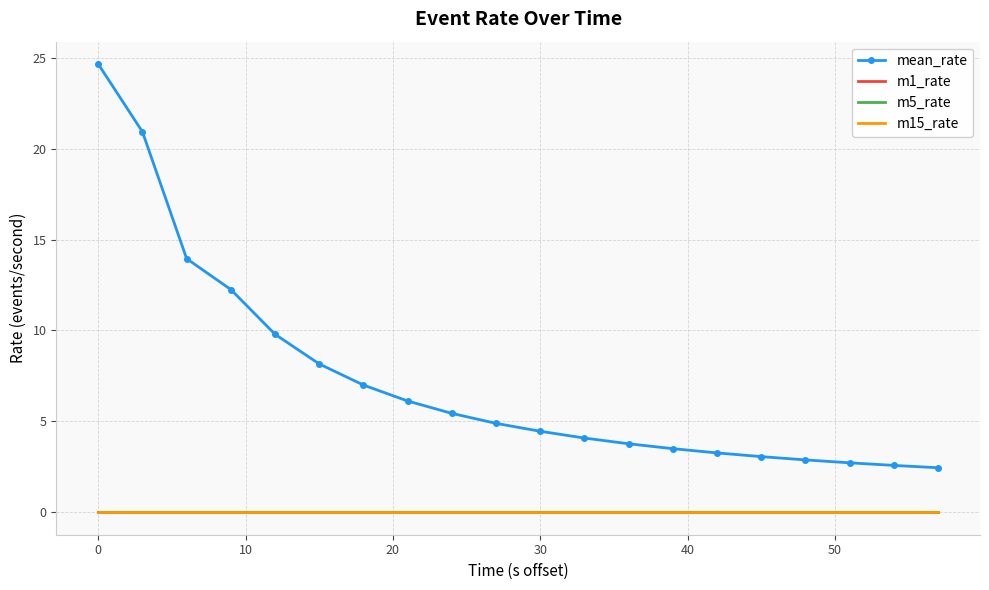

List the series in order of their peak value, lowest first.

m1_rate, m5_rate, m15_rate, mean_rate